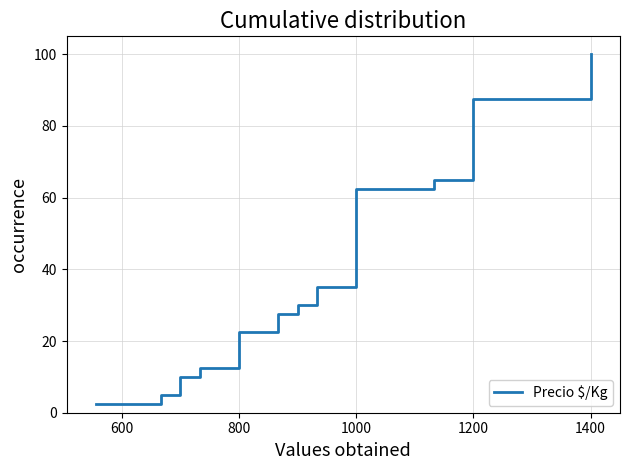

How many values exceed 52?

20